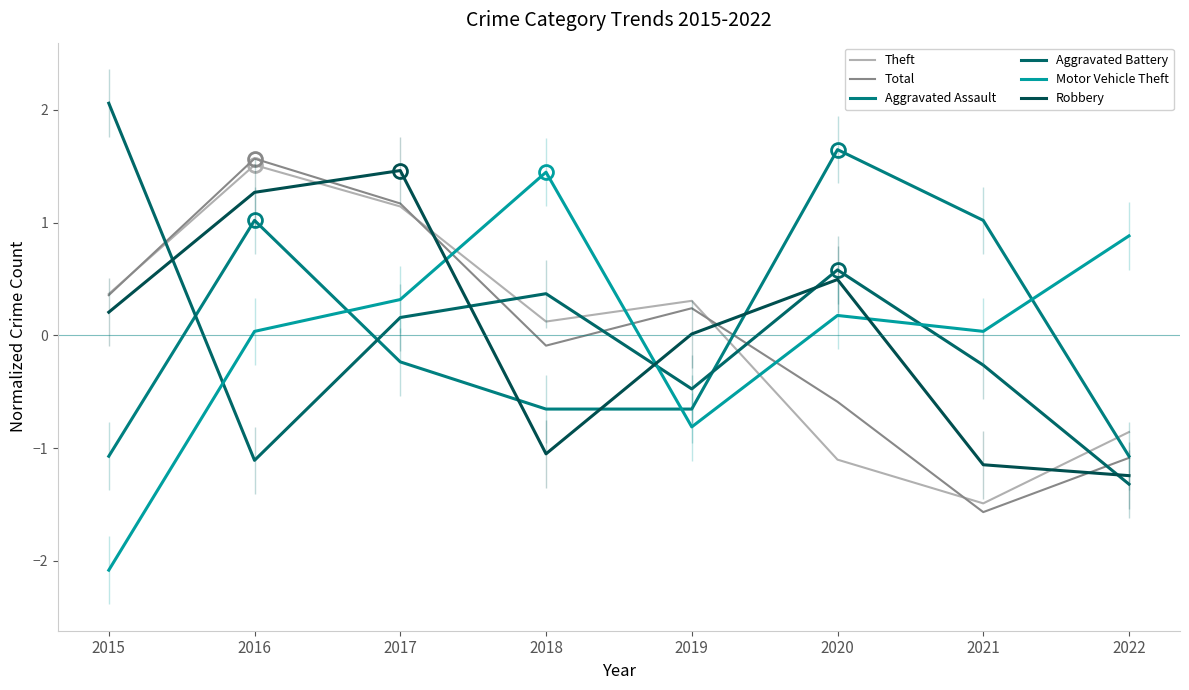

The Robbery series shows -1.1 at 2021. True or false?

True